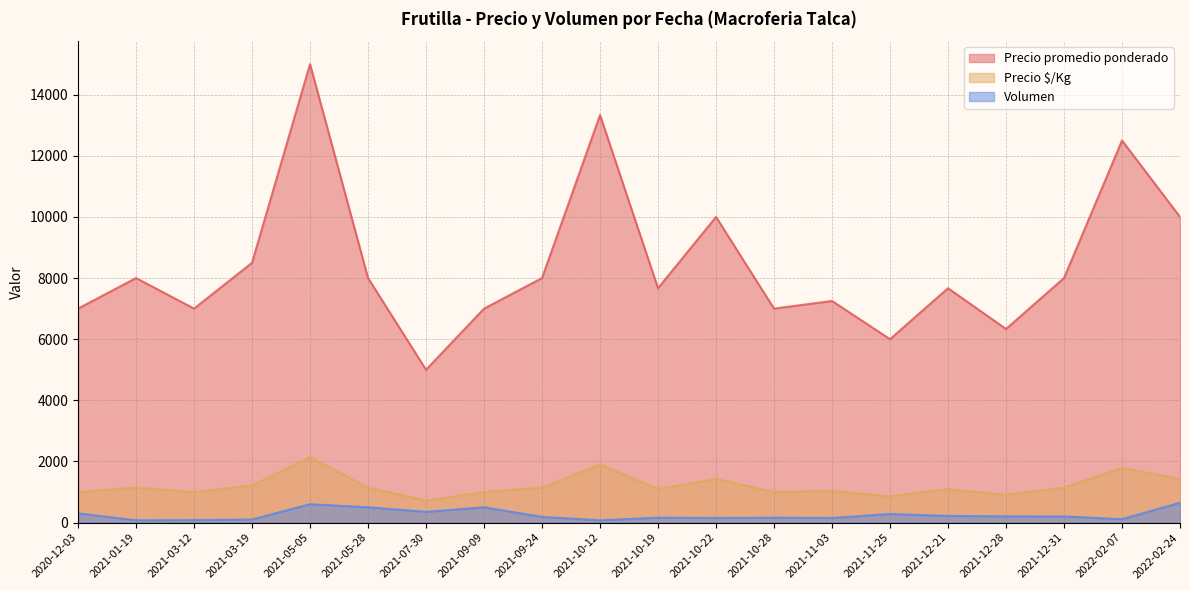

In Precio promedio ponderado, how many points are lower than both neighbors (excluding endpoints)?

6